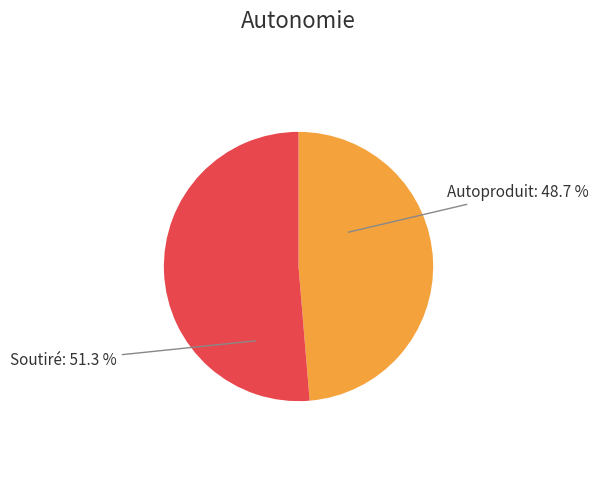

Rank the categories by value from highest to lowest.

Soutiré: 51.3 %, Autoproduit: 48.7 %